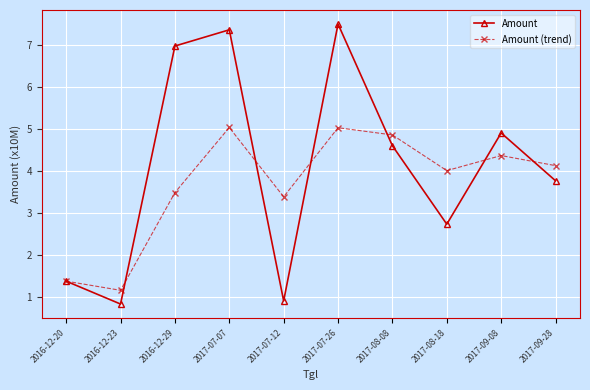

Rank the series by their maximum value, from highest to lowest.

Amount, Amount (trend)